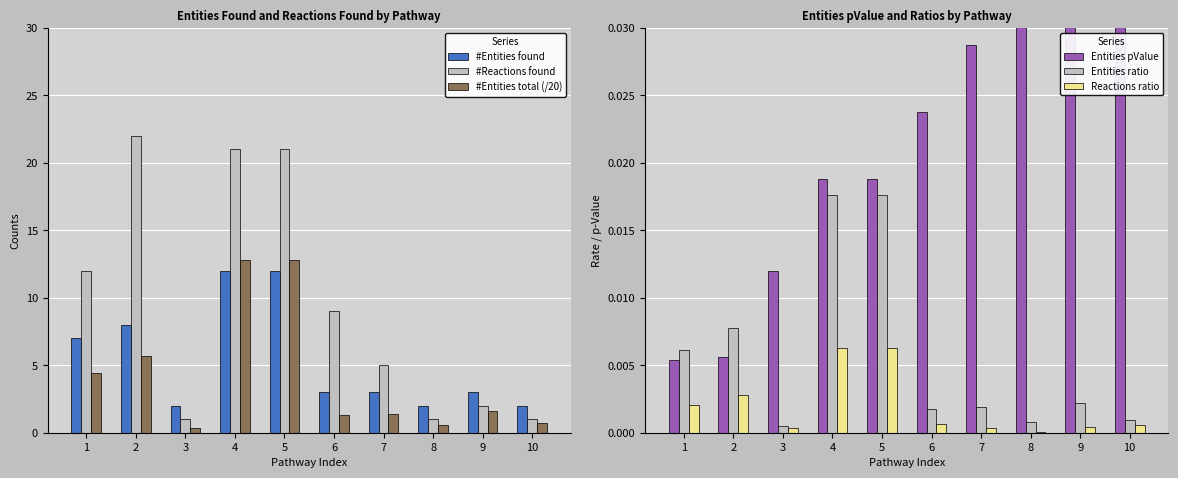

Is it true that Entities pValue equals 0.0 at 6?

False